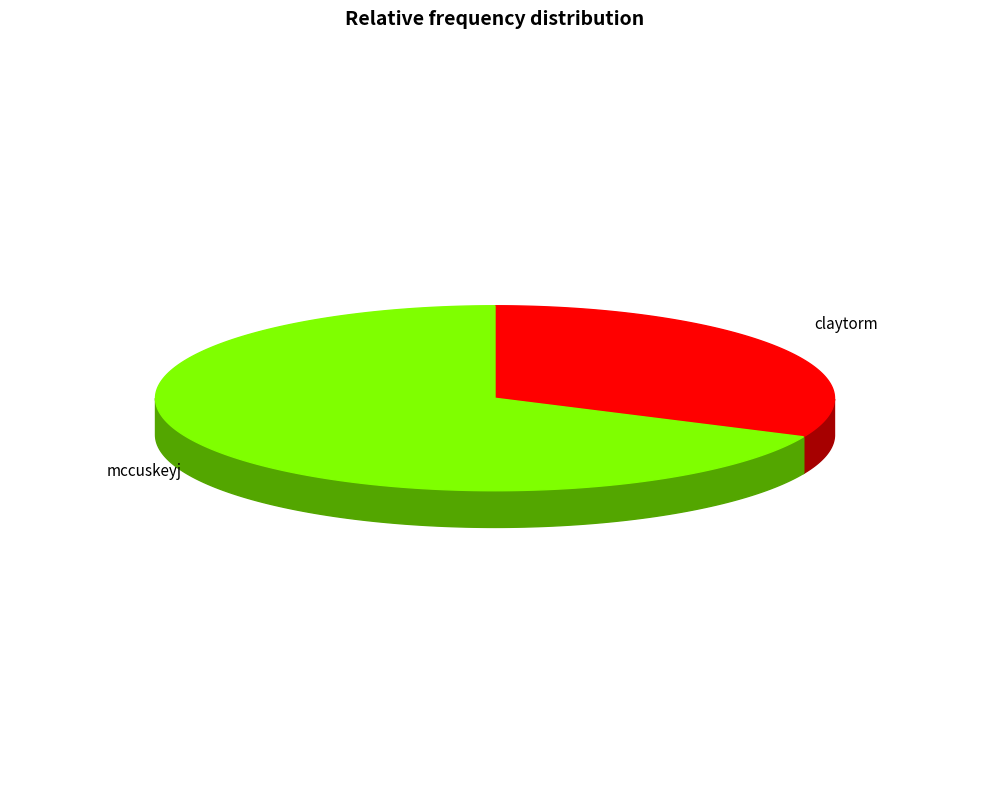

The claytorm slice represents 27% of the pie. True or false?

False